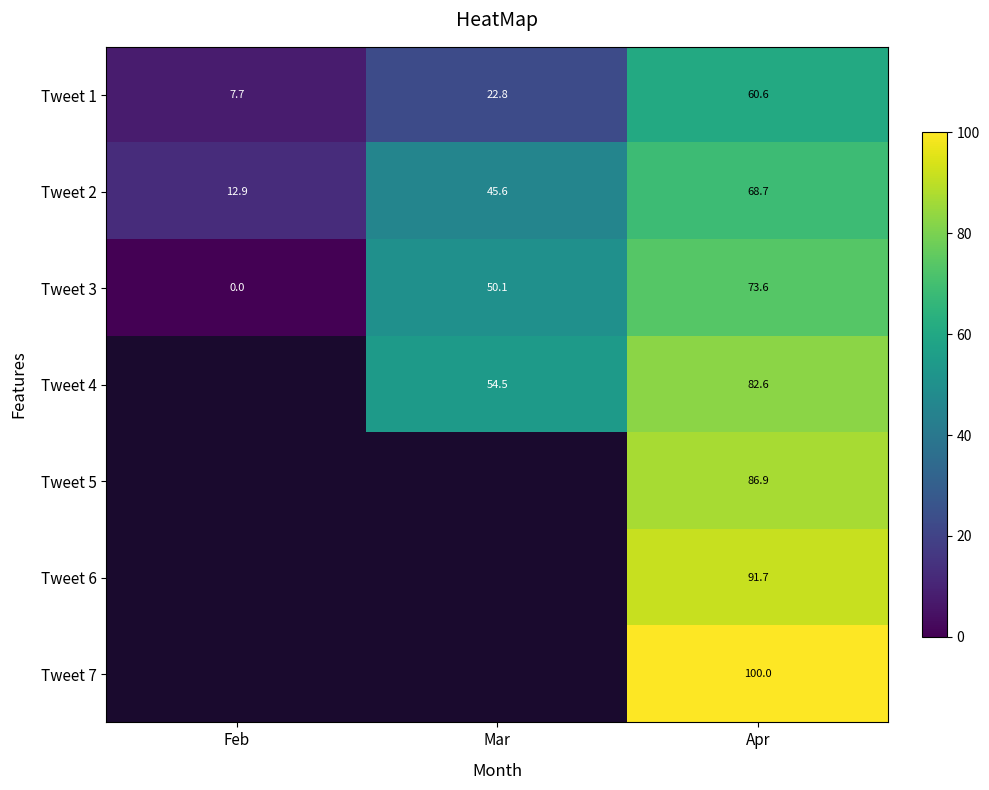

Rank the series at Apr from lowest to highest value.

Tweet 1, Tweet 2, Tweet 3, Tweet 4, Tweet 5, Tweet 6, Tweet 7